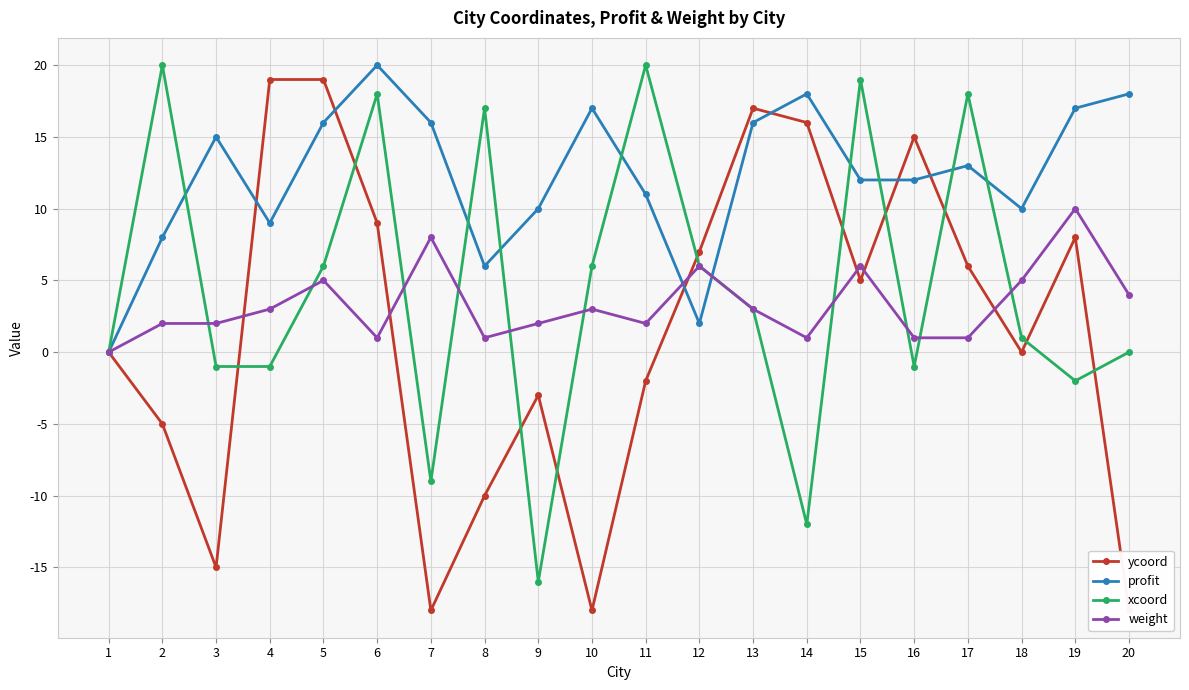

How many data points in profit are less than 13?

10